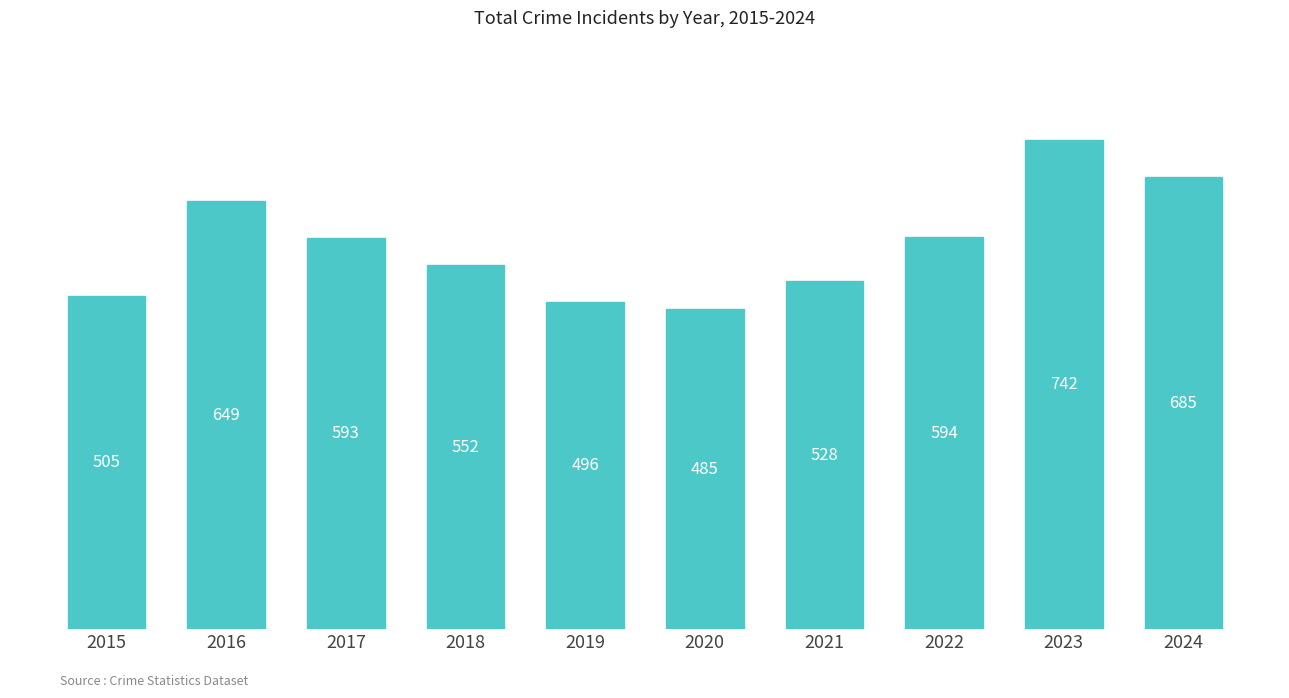

What is the sum of all values?

5829